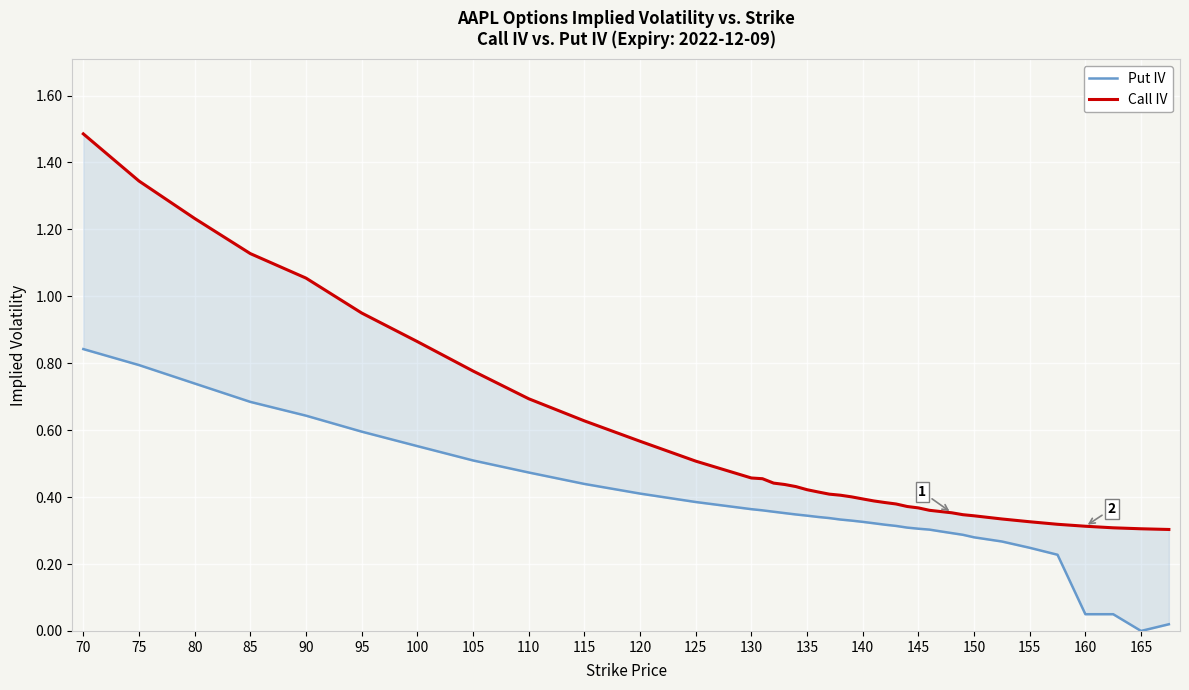

What is the difference between the highest and lowest values at 130?

0.1